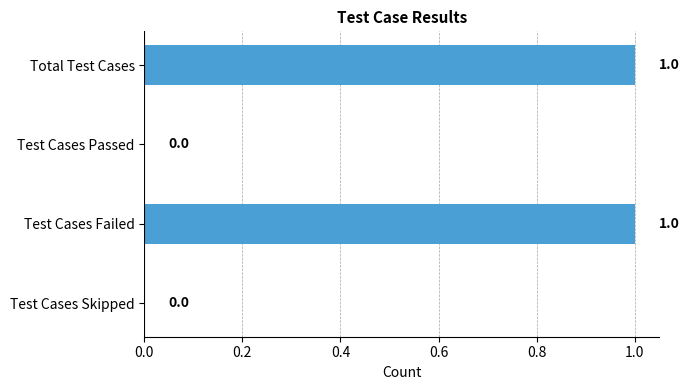

Between Test Cases Skipped and Total Test Cases, which is larger?

Total Test Cases